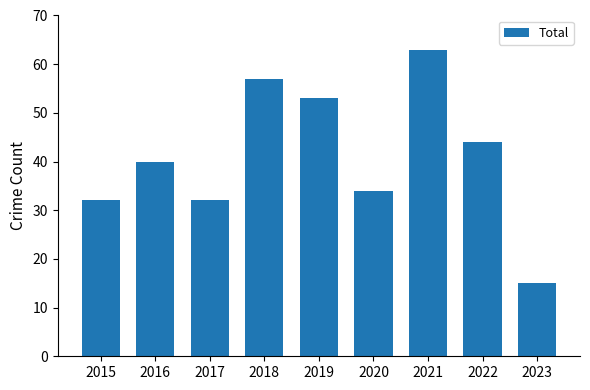

What is the minimum value shown in the chart?

15